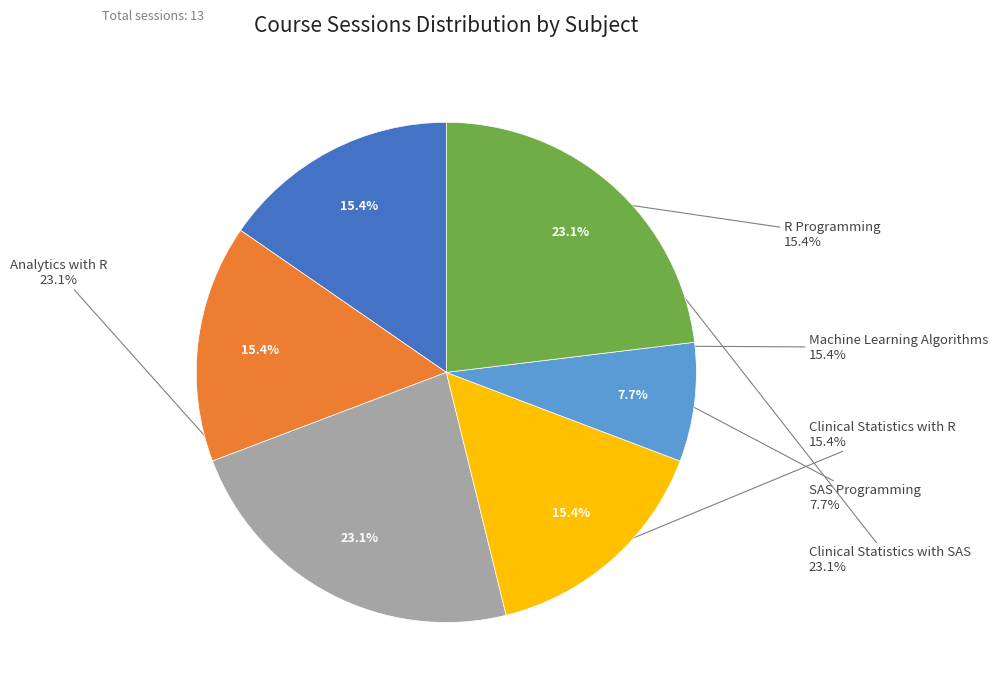

Combined, do Clinical Statistics with SAS and Clinical Statistics with R account for over 50%?

No